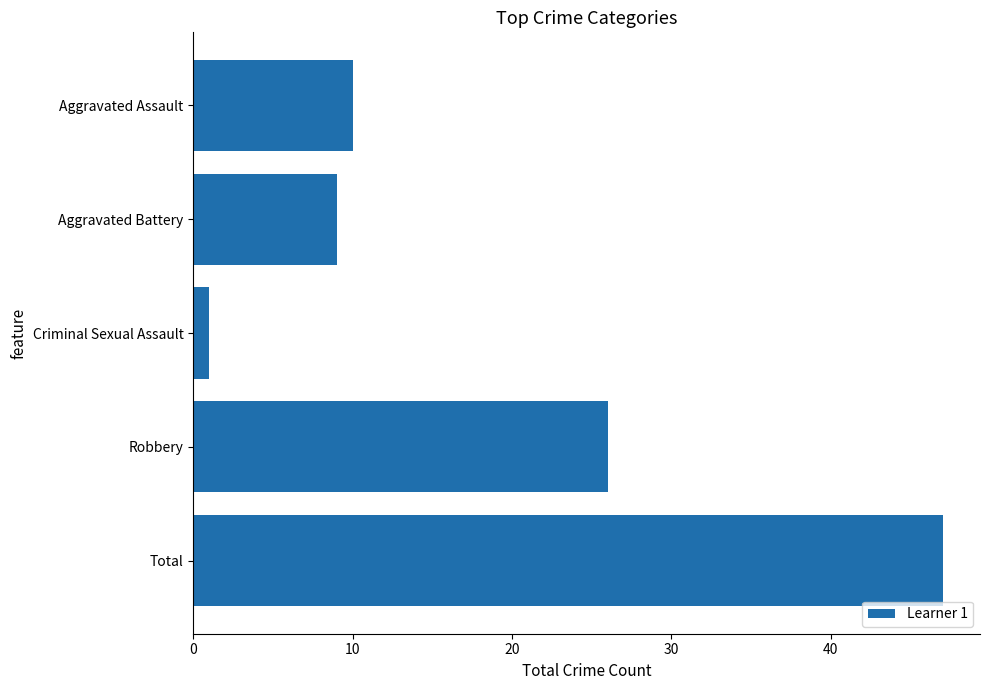

Count the number of data series in this chart.

1